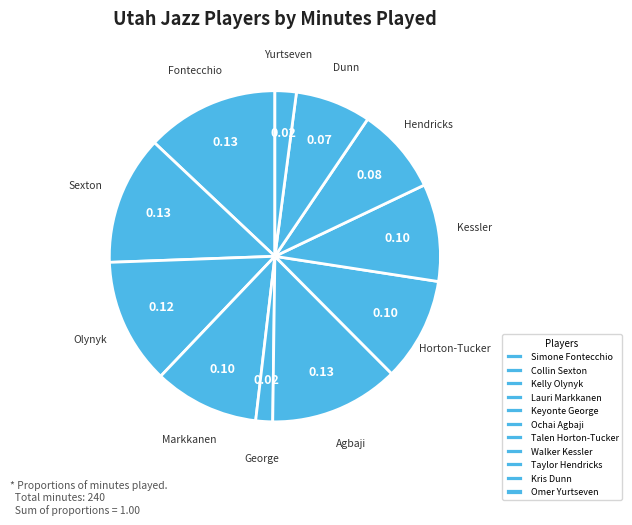

How many segments does this pie chart have?

11